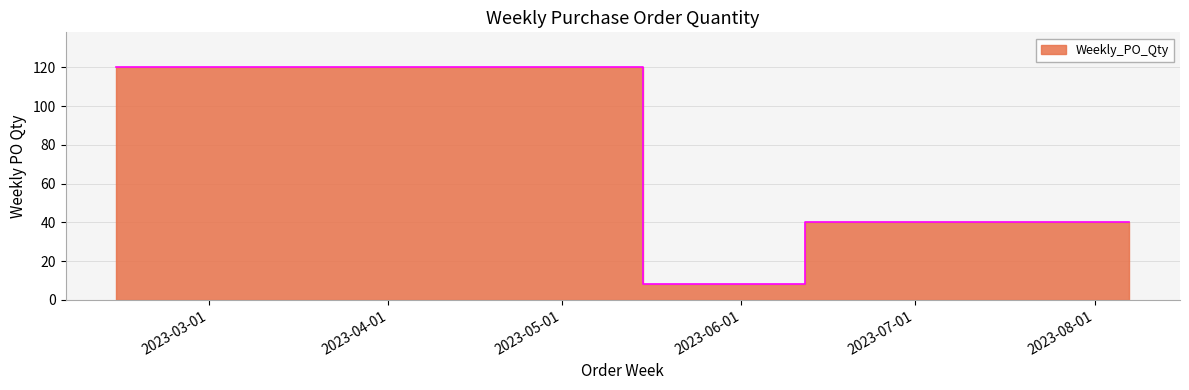

The chart shows a value of 44 at 2023-02-13. True or false?

False